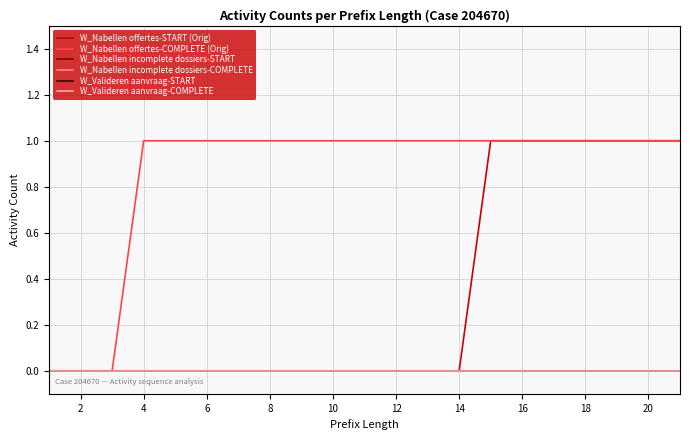

True or false: W_Valideren aanvraag-COMPLETE and W_Valideren aanvraag-START cross at least once.

False